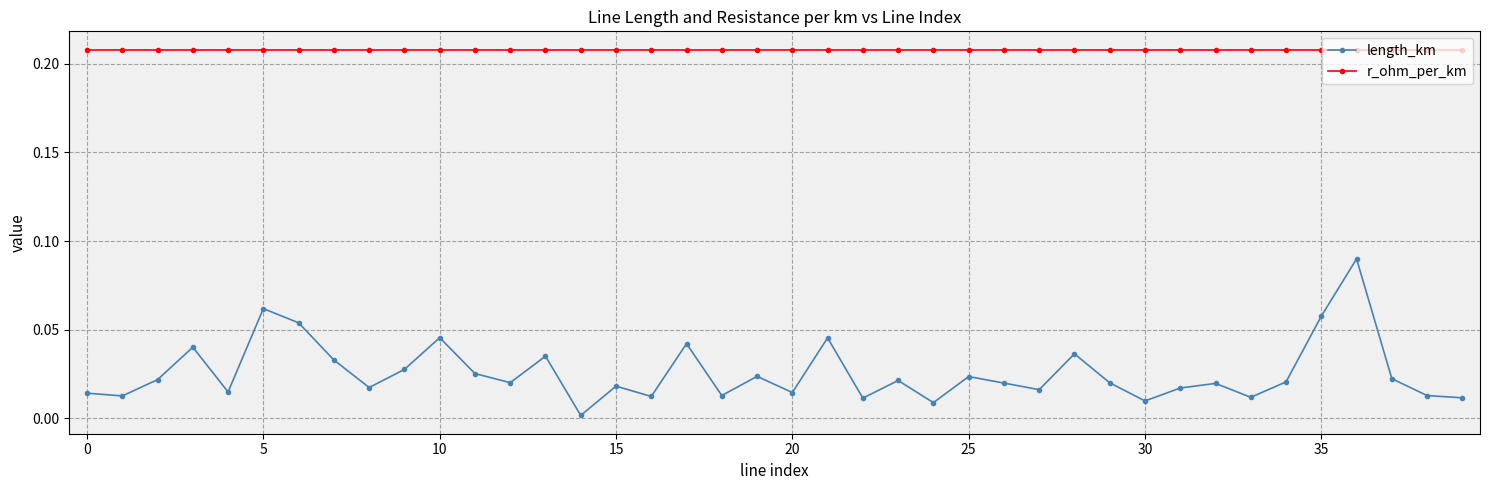

How many interior local peaks does the length_km series have?

13